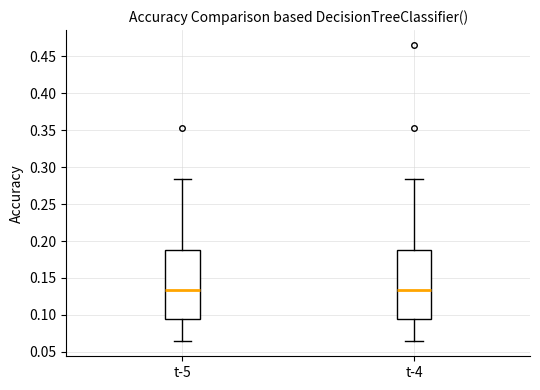

Reading left to right, transcribe this box plot: for each box, give where its median line is, the range the box spans, and where its two whiskers end, as read against the y-axis. The values are not printed on the chart, so give them approximately, as read against the axis.

t-5: median 0.135, box 0.095 to 0.190, whiskers 0.065 to 0.285
t-4: median 0.135, box 0.095 to 0.190, whiskers 0.065 to 0.285